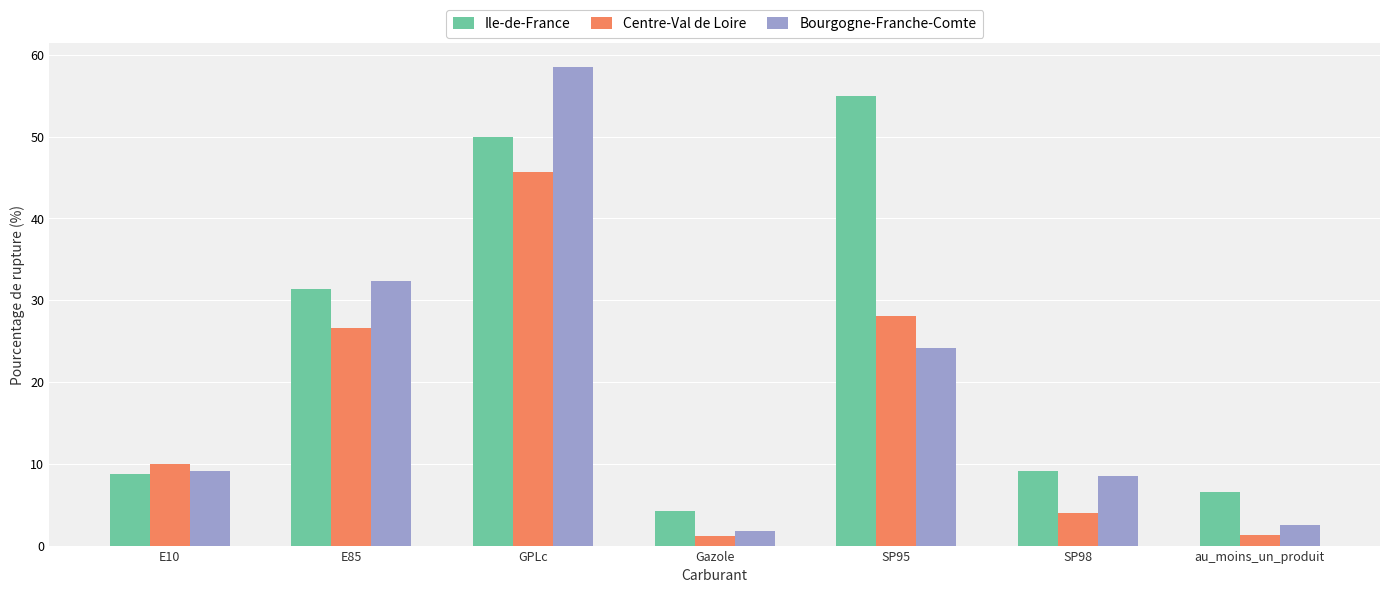

Is the value of Ile-de-France at E10 greater than the value of Centre-Val de Loire at au_moins_un_produit?

Yes